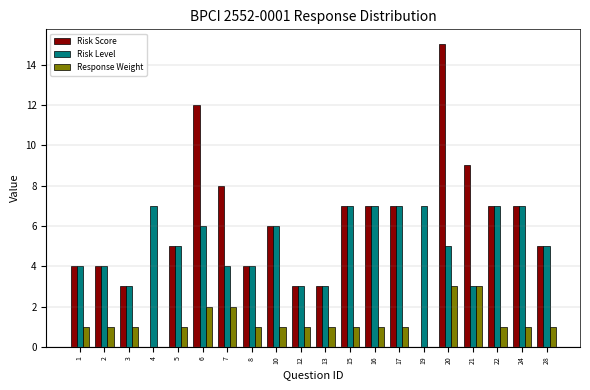

Reading right to left, extract all data points from this chart.

Risk Score: 28=5	24=7	22=7	21=9	20=15	19=0	17=7	16=7	15=7	13=3	12=3	10=6	8=4	7=8	6=12	5=5	4=0	3=3	2=4	1=4
Risk Level: 28=5	24=7	22=7	21=3	20=5	19=7	17=7	16=7	15=7	13=3	12=3	10=6	8=4	7=4	6=6	5=5	4=7	3=3	2=4	1=4
Response Weight: 28=1	24=1	22=1	21=3	20=3	19=0	17=1	16=1	15=1	13=1	12=1	10=1	8=1	7=2	6=2	5=1	4=0	3=1	2=1	1=1